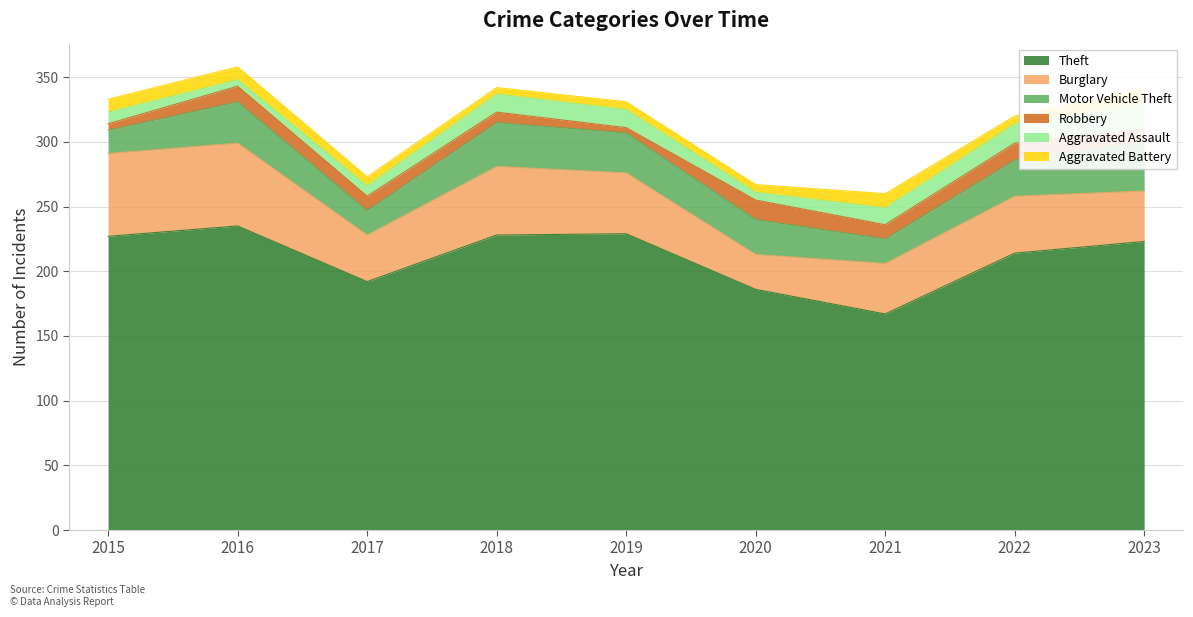

Reading right to left, what are all the values shown in this chart?

Theft: 2023=223	2022=214	2021=167	2020=186	2019=229	2018=228	2017=192	2016=235	2015=227
Burglary: 2023=39	2022=44	2021=39	2020=27	2019=47	2018=53	2017=36	2016=64	2015=64
Motor Vehicle Theft: 2023=38	2022=28	2021=19	2020=27	2019=31	2018=34	2017=19	2016=32	2015=18
Robbery: 2023=10	2022=13	2021=11	2020=15	2019=4	2018=8	2017=11	2016=12	2015=5
Aggravated Assault: 2023=19	2022=15	2021=13	2020=6	2019=14	2018=14	2017=8	2016=5	2015=9
Aggravated Battery: 2023=12	2022=6	2021=11	2020=6	2019=6	2018=5	2017=7	2016=10	2015=10